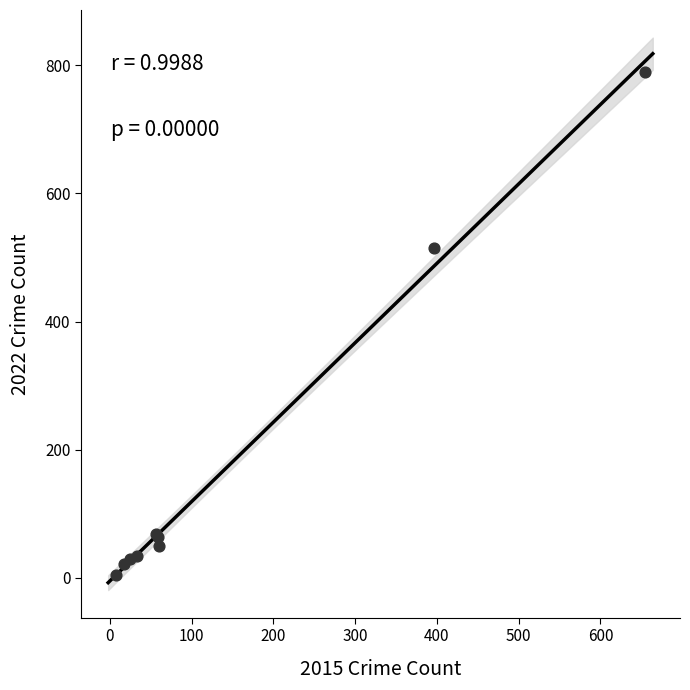

What Y value in the scatter plot is closest to 397?

514